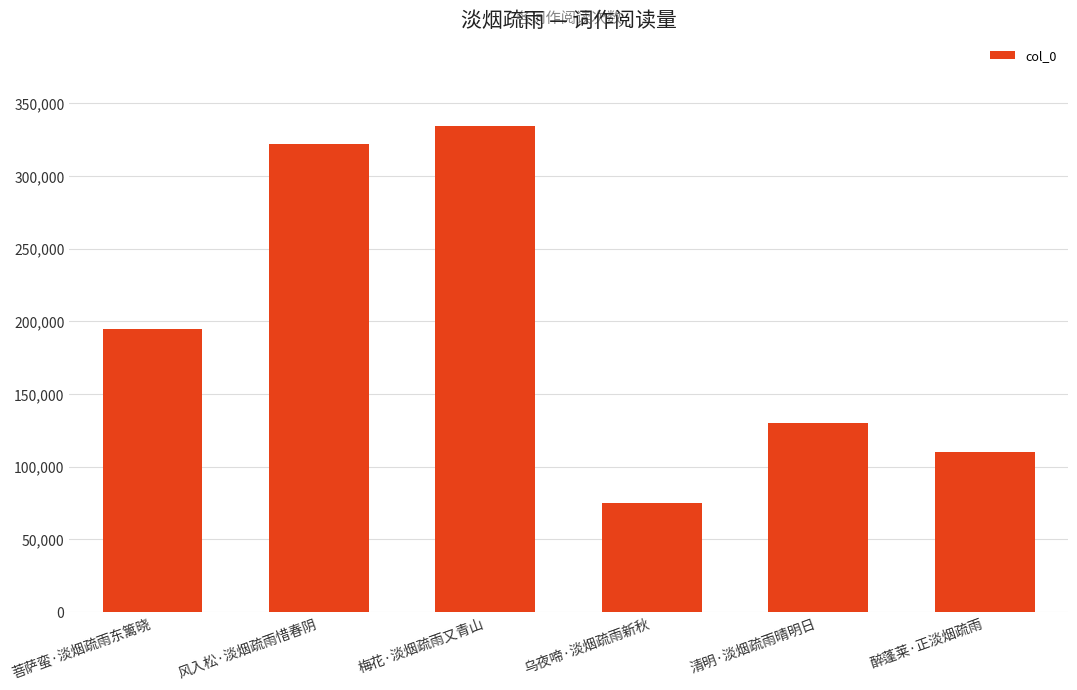

True or false: the data shows 94152 at 菩萨蛮·淡烟疏雨东篱晓.

False